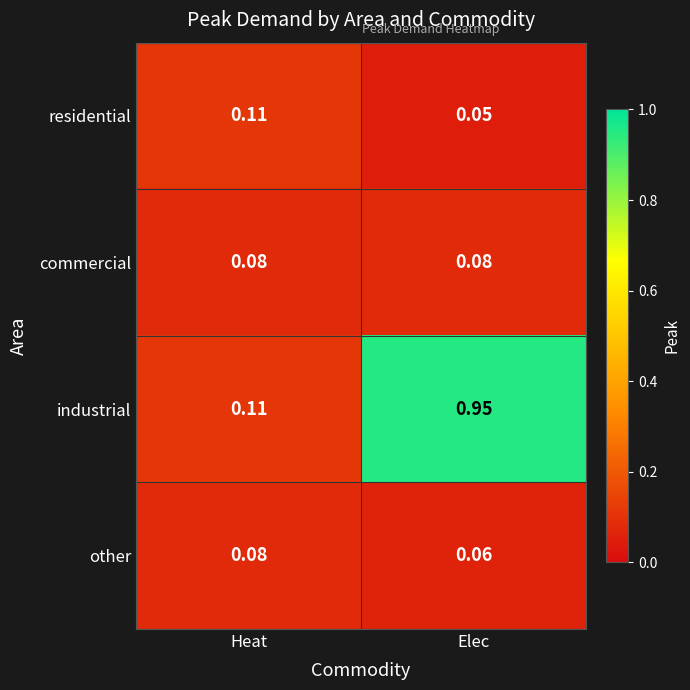

At which label does industrial reach its peak?

Elec